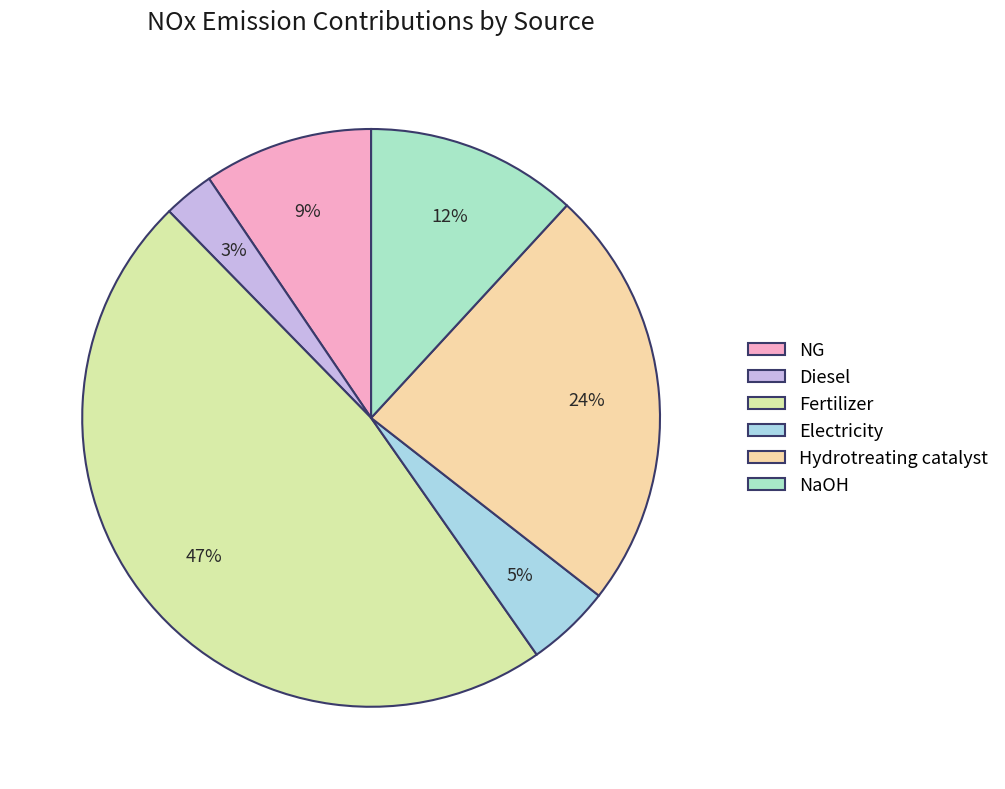

Rank the categories by value from highest to lowest.

Fertilizer, Hydrotreating catalyst, NaOH, NG, Electricity, Diesel